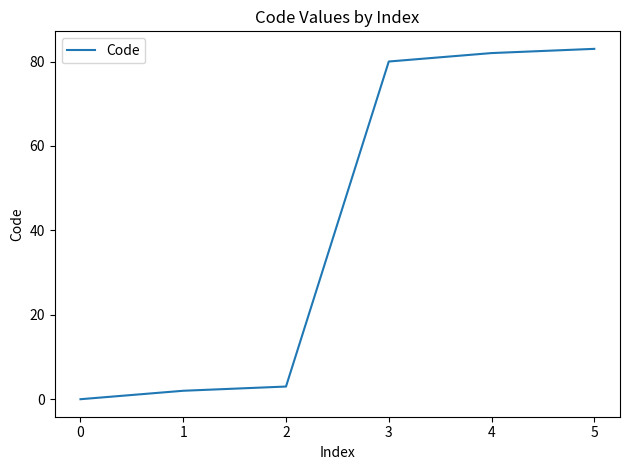

Rank the categories by value from lowest to highest.

0, 1, 2, 3, 4, 5